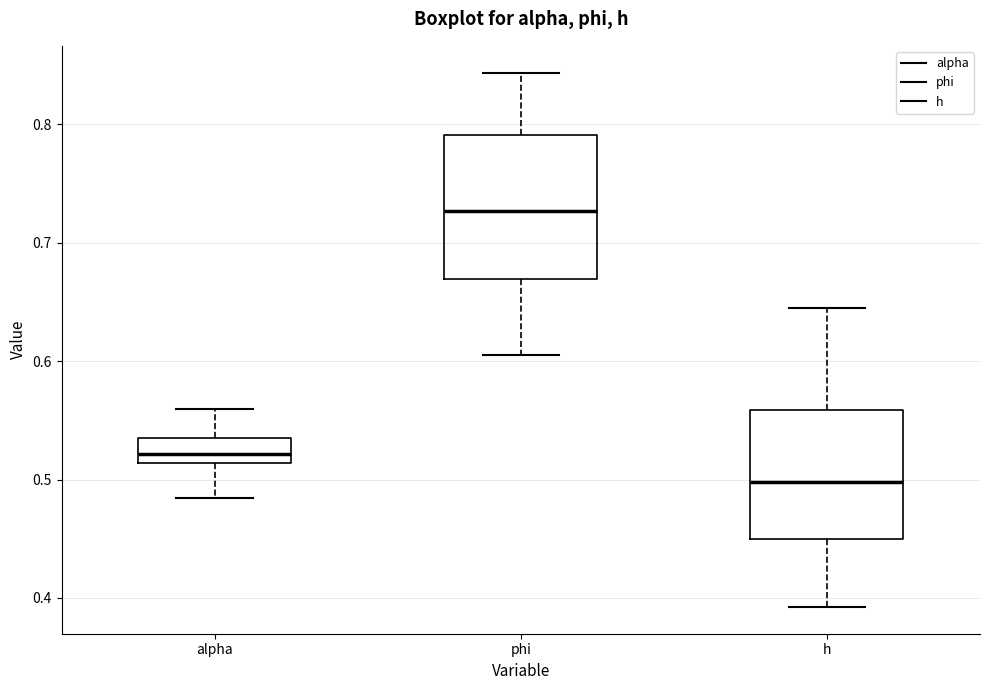

Where does the median line of the box for phi sit on the y-axis? The values are not printed on the chart, so give them approximately, as read against the axis.

0.73